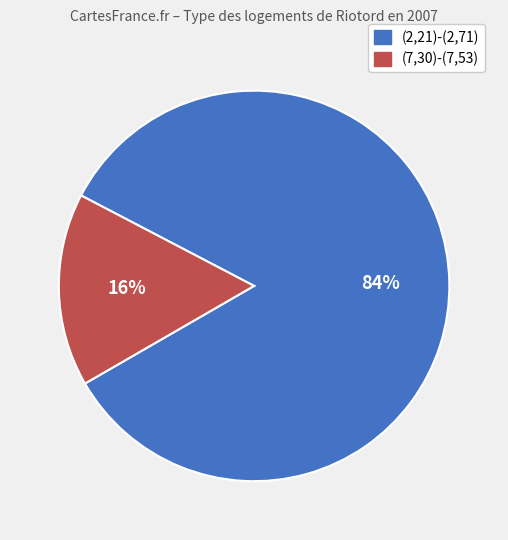

True or false: (2,21)-(2,71) accounts for 94% of the total.

False